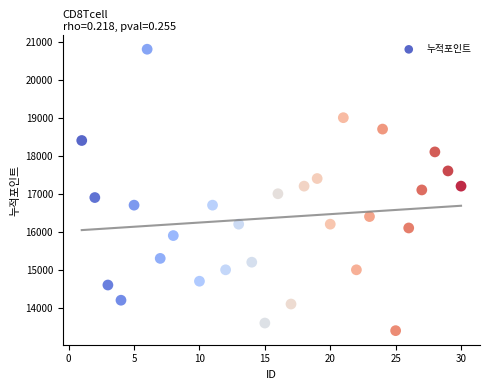

What is the range of Y values (max minus min)?

7400